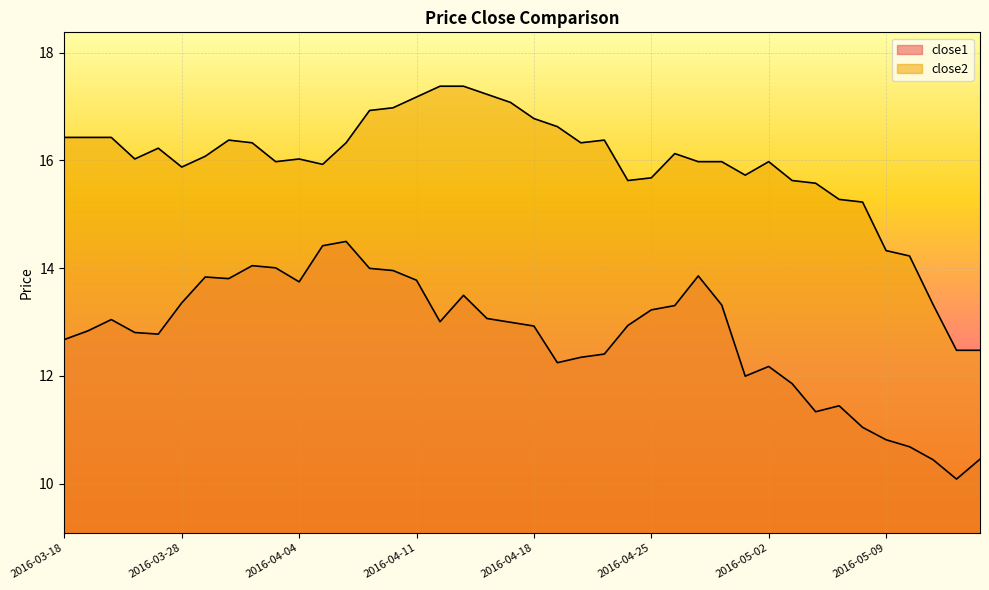

What is the label of the 40th point from the left?

2016-05-13